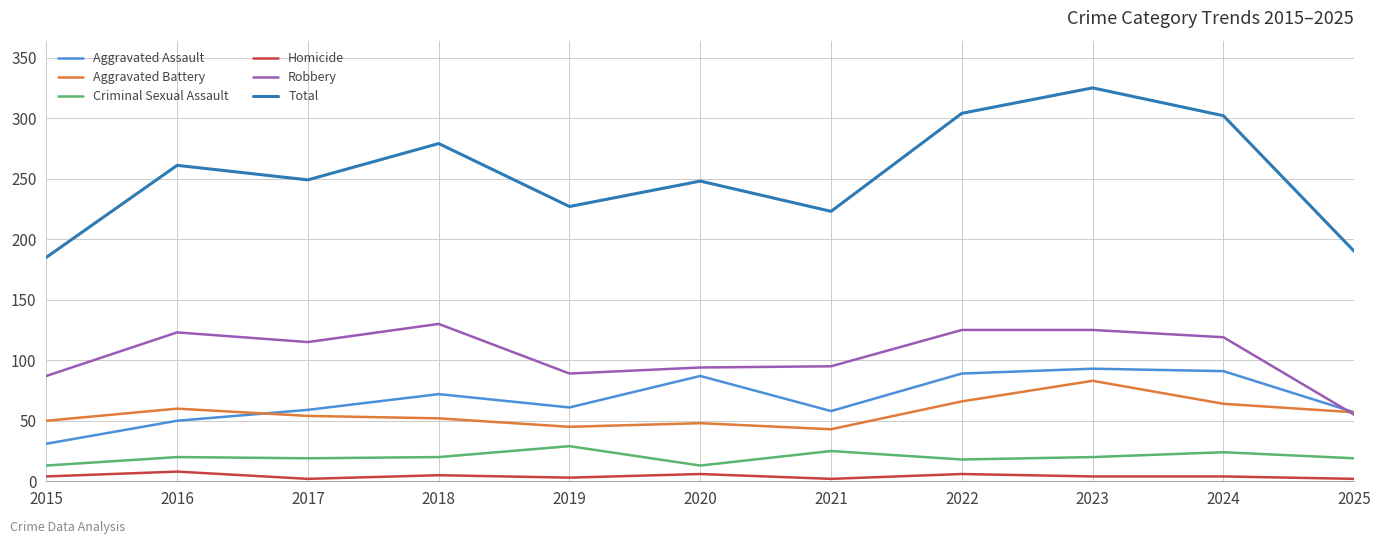

The Homicide series shows 5 at 2018. True or false?

True